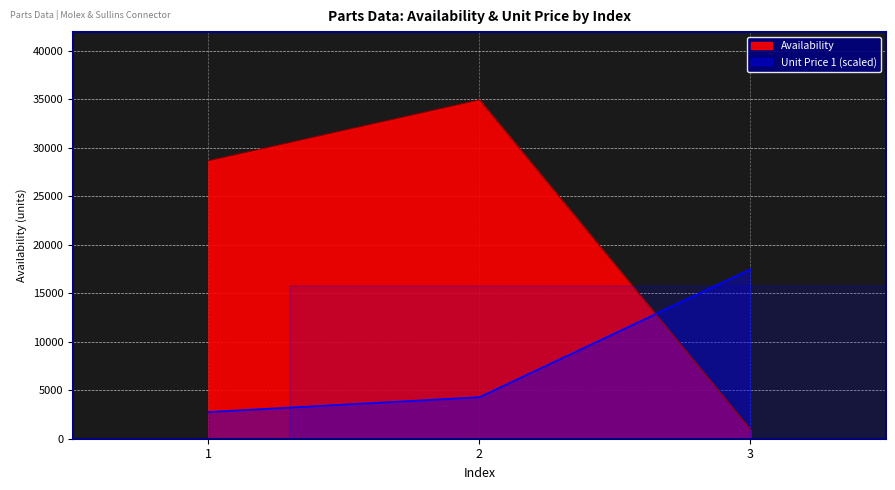

What is the difference between the highest and lowest values at 3?

16500.0